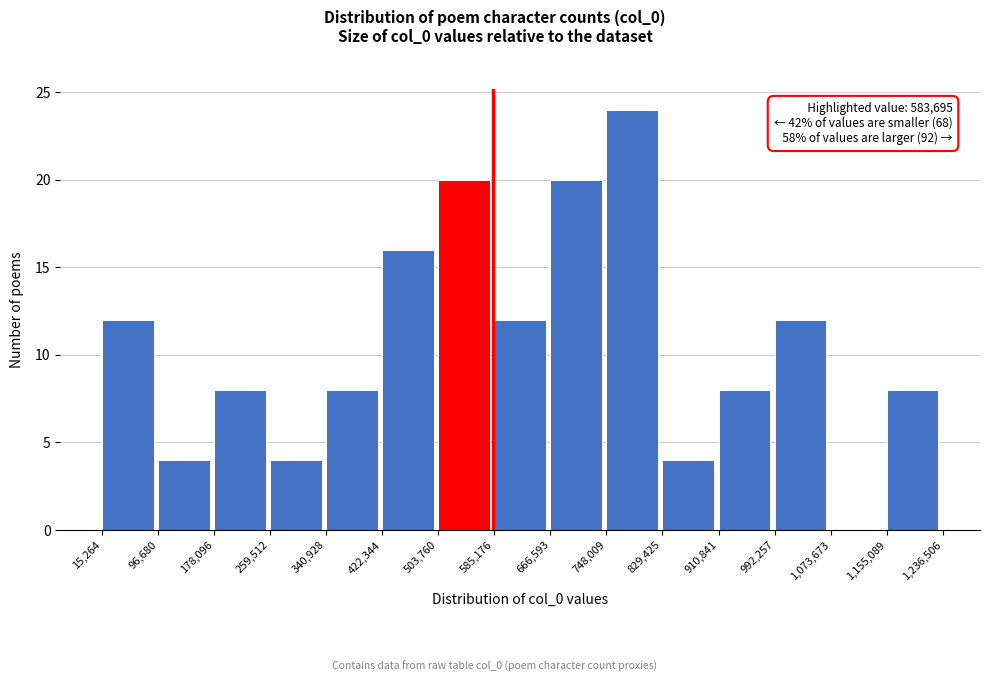

Which range on the x-axis has the tallest bar?

748,009 to 829,425